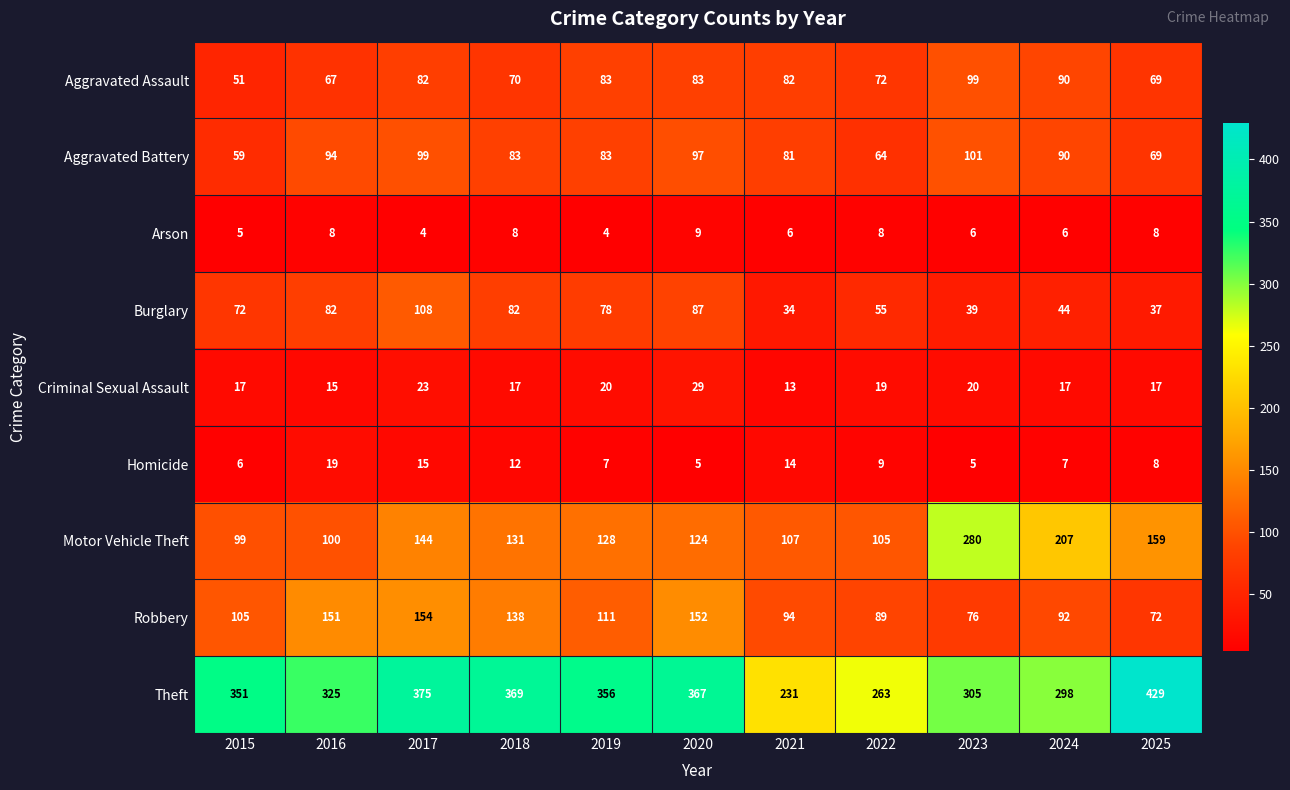

What is the sum of all Arson values?

72